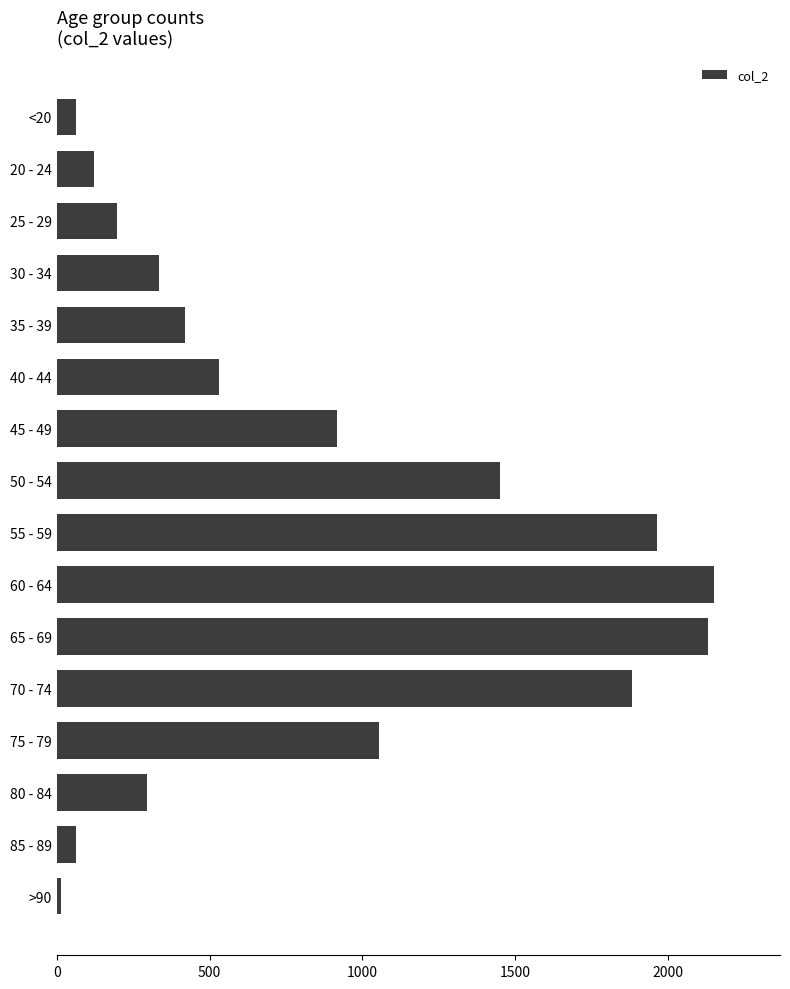

The value at 25 - 29 is 94. True or false?

False